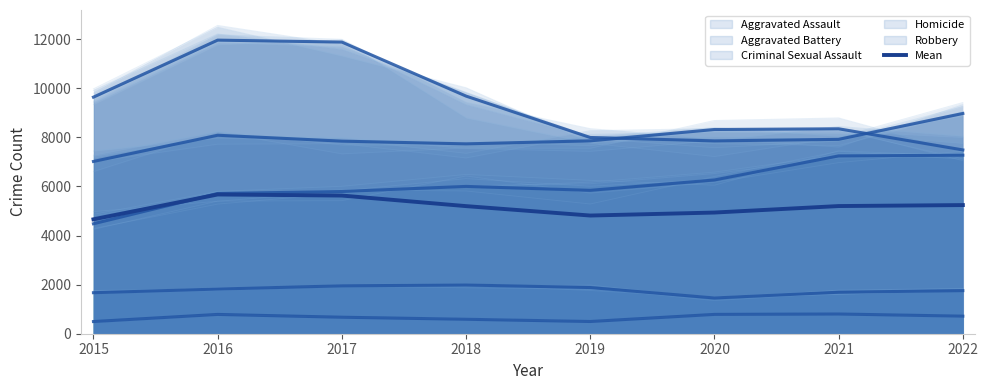

Rank the categories by value from lowest to highest.

2015, 2019, 2020, 2018, 2021, 2022, 2017, 2016